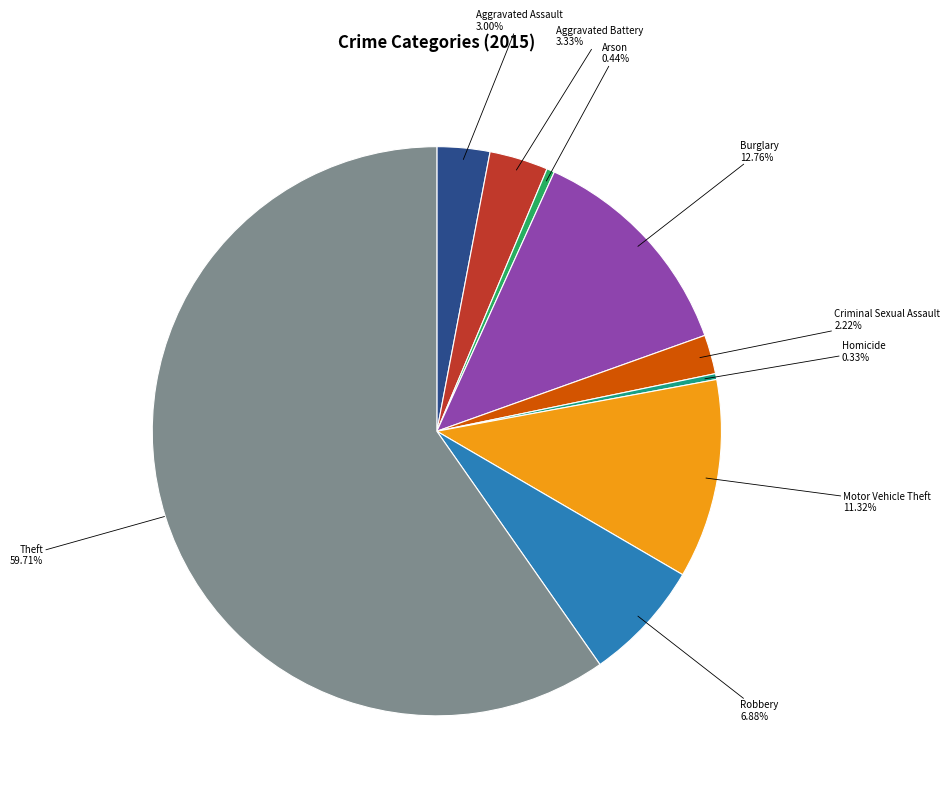

Is there any slice that represents more than half of the pie?

Yes